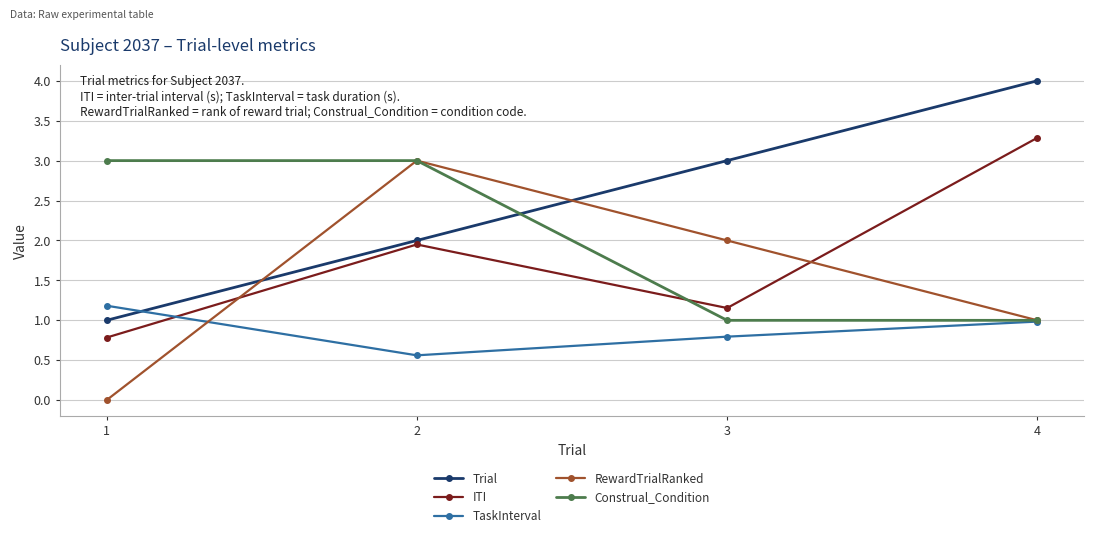

How many intersections are there between Trial and Construal_Condition?

1